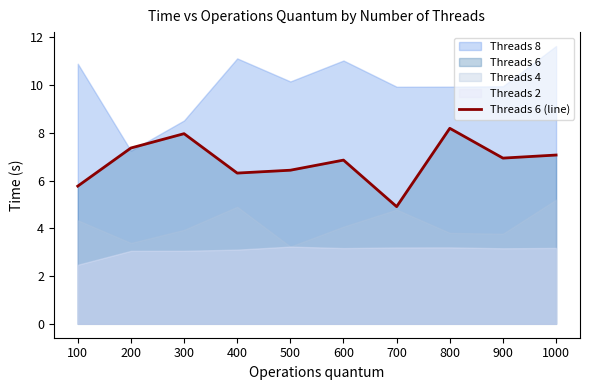

The value of Threads 6 (line) at 700 is 2.2. True or false?

False